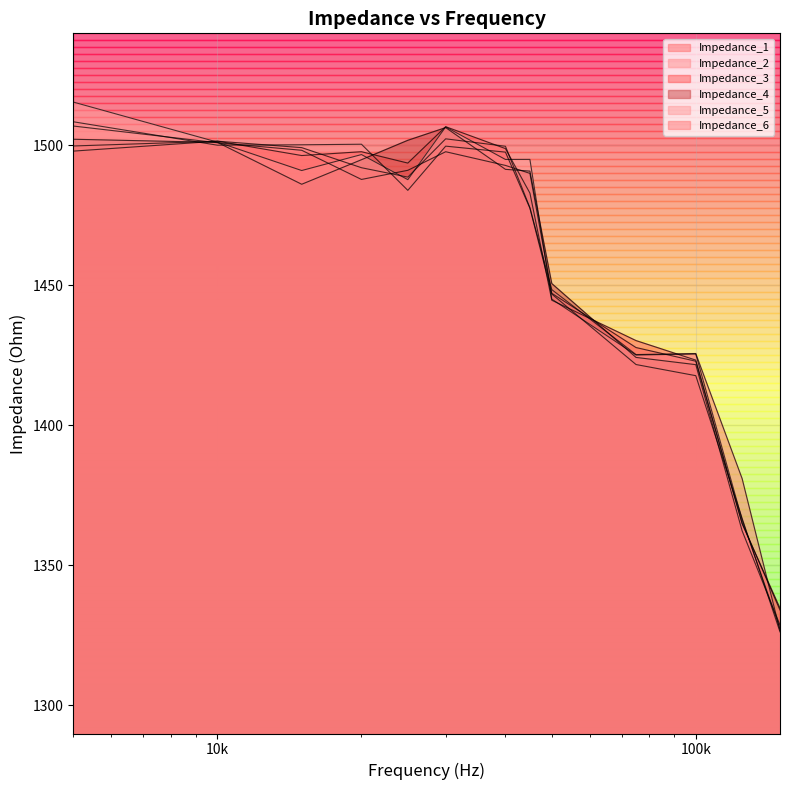

Reading left to right, transcribe all the data shown in this chart.

Impedance_1: 1506.9	1500.9	1498.2	1487.8	1491.1	1497.7	1492.8	1490.0	1447.2	1427.8	1422.9	1364.9	1334.8
Impedance_2: 1508.4	1500.1	1500.2	1500.4	1483.9	1499.7	1497.6	1477.6	1446.9	1421.7	1417.8	1366.8	1326.3
Impedance_3: 1497.9	1501.5	1496.4	1497.7	1493.7	1506.7	1498.8	1483.0	1444.7	1430.3	1423.3	1365.1	1334.1
Impedance_4: 1502.2	1501.1	1486.1	1494.9	1501.8	1506.3	1491.4	1490.8	1450.7	1424.3	1421.7	1362.4	1328.7
Impedance_5: 1515.4	1501.2	1491.0	1496.7	1487.8	1506.6	1495.0	1495.0	1445.1	1425.1	1425.5	1366.3	1327.4
Impedance_6: 1499.8	1501.5	1499.2	1492.0	1488.7	1502.3	1499.7	1477.8	1448.5	1425.3	1425.7	1381.0	1326.7